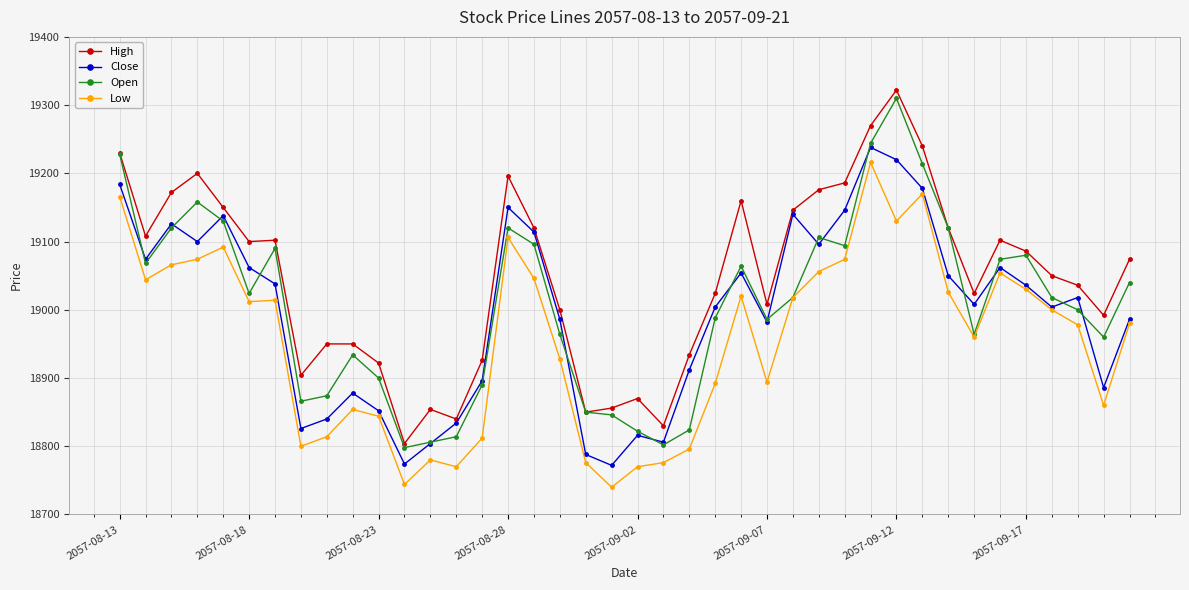

Which series has the largest total across all categories?

High